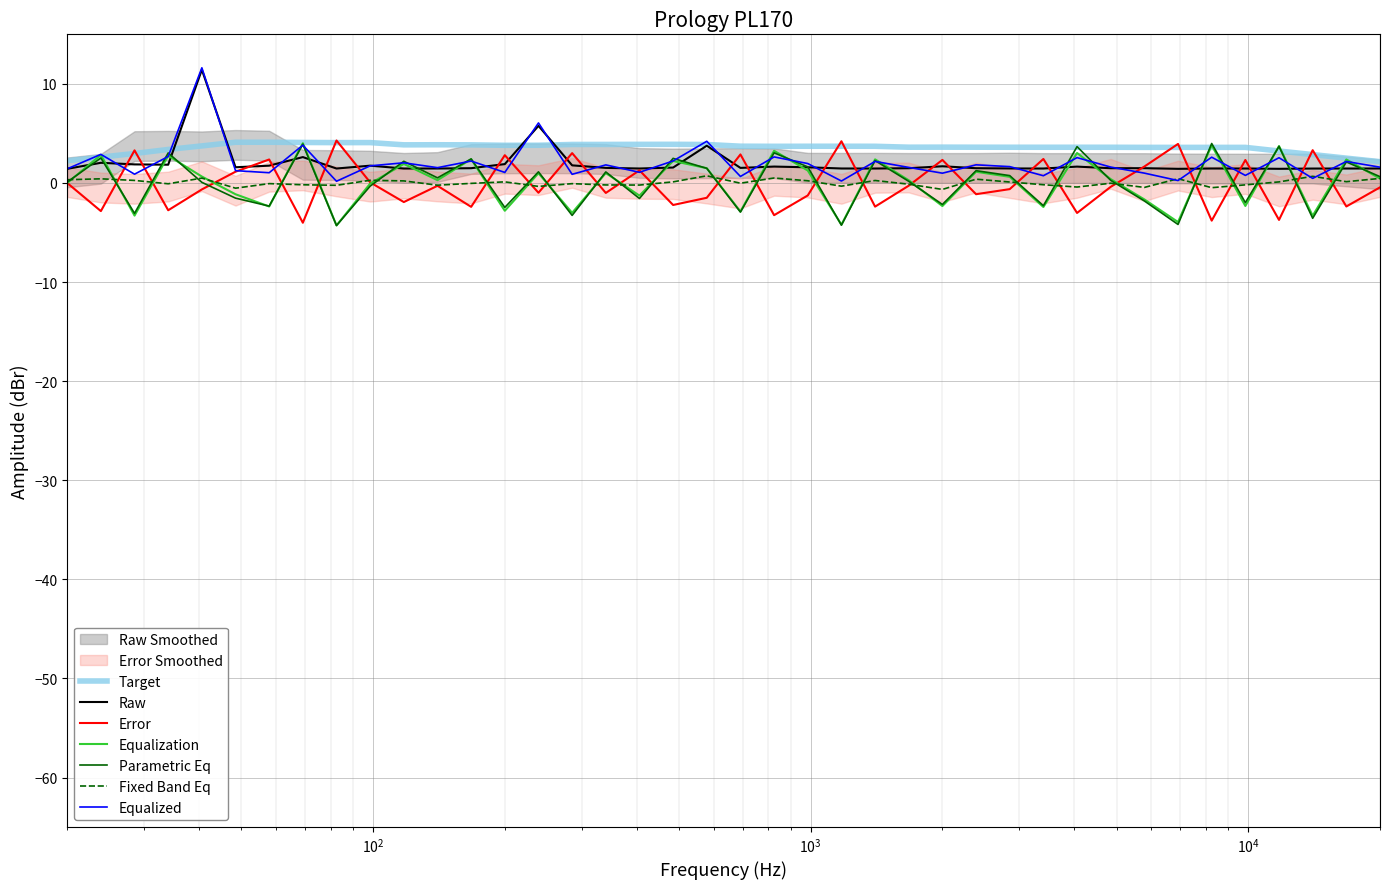

What is the highest value of the Target series?

4.1